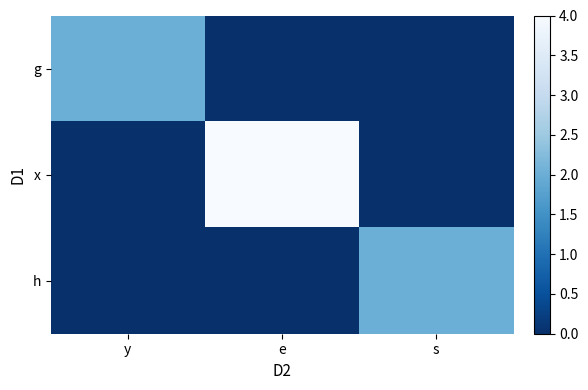

Rank the series at y from lowest to highest value.

x, h, g